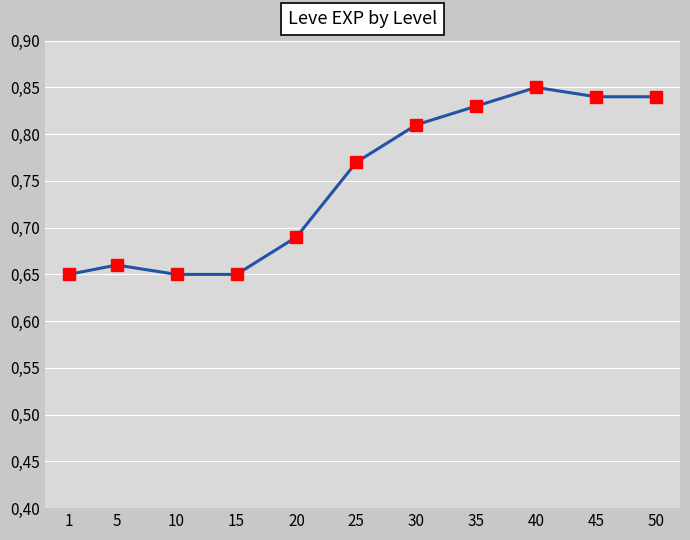

Does the chart have visible grid lines?

Yes